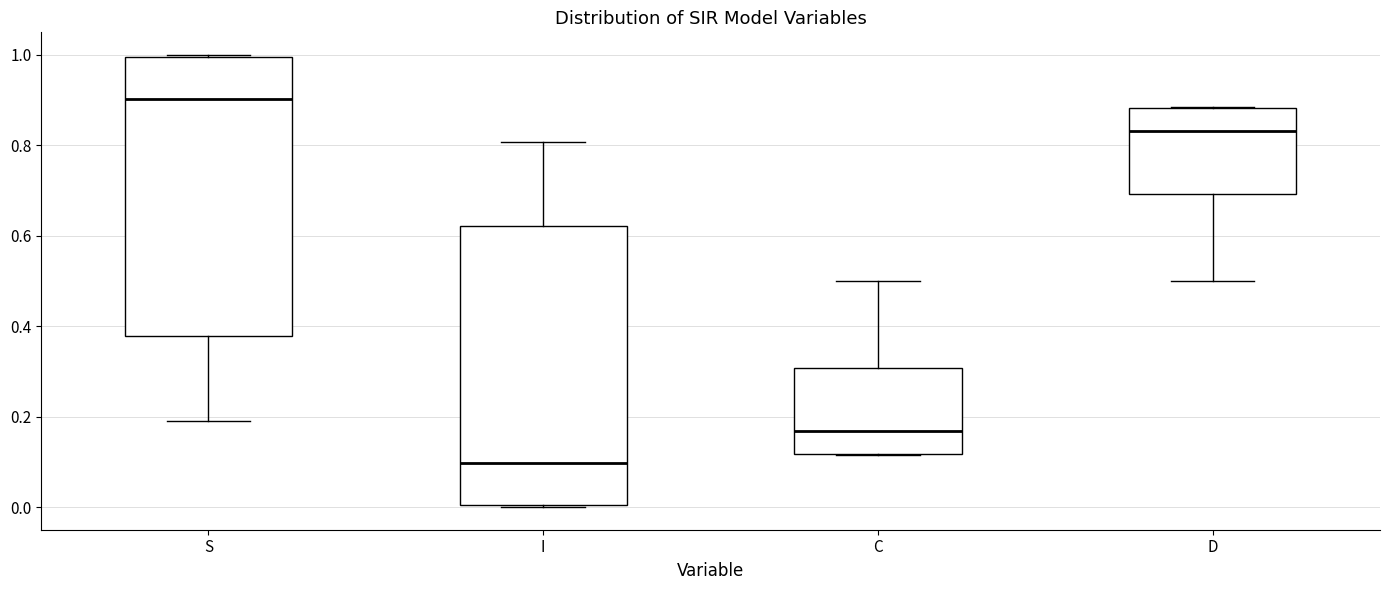

Which box has the highest median line?

S